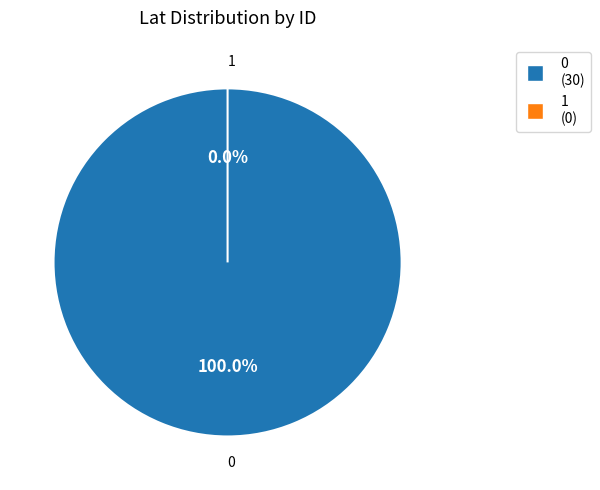

What is the smallest slice in the pie chart?

1